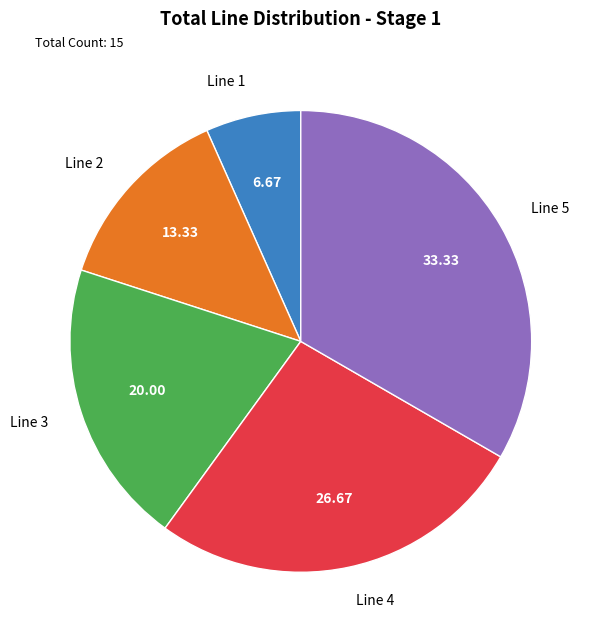

What is the smallest slice in the pie chart?

Line 1